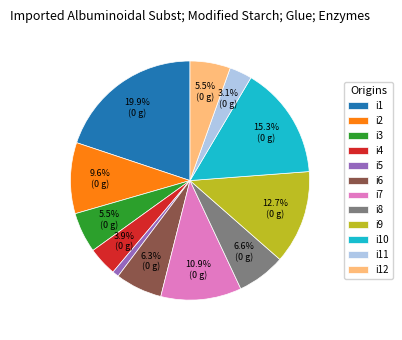

Is it true that i4 is 19% of the pie?

False